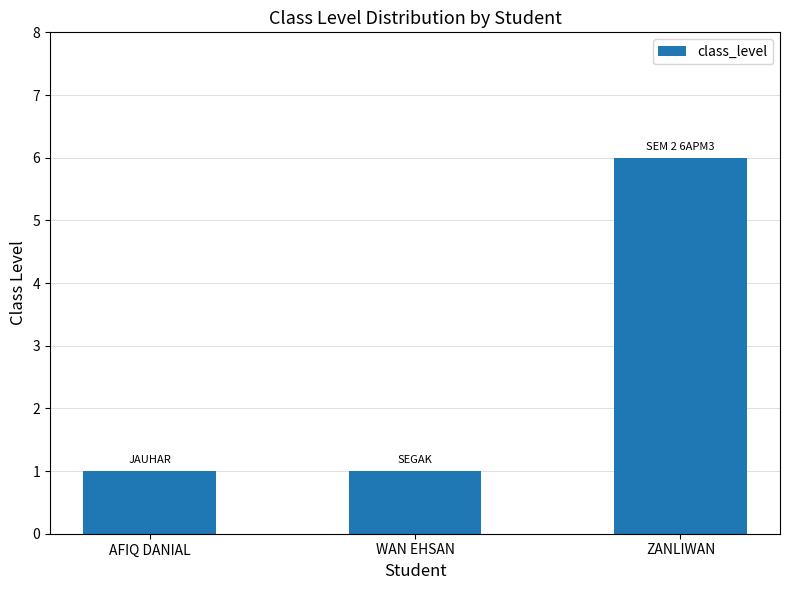

Is it true that the value at AFIQ DANIAL is 1?

True